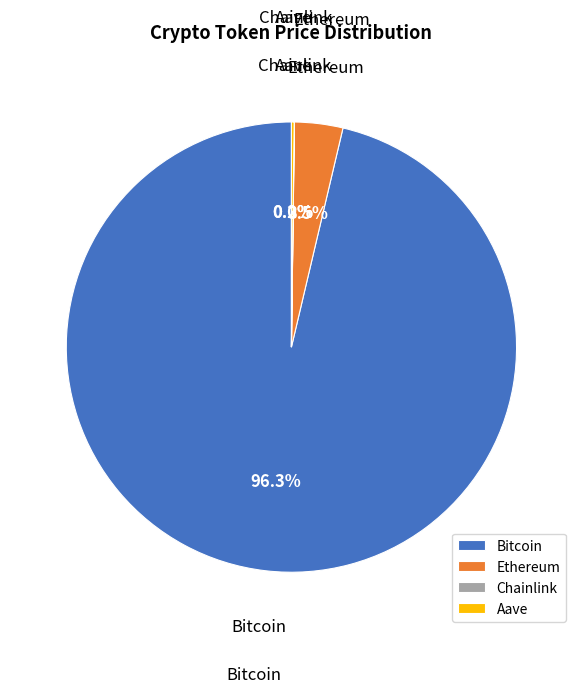

What percentage do Ethereum and Bitcoin together represent?

99.8%